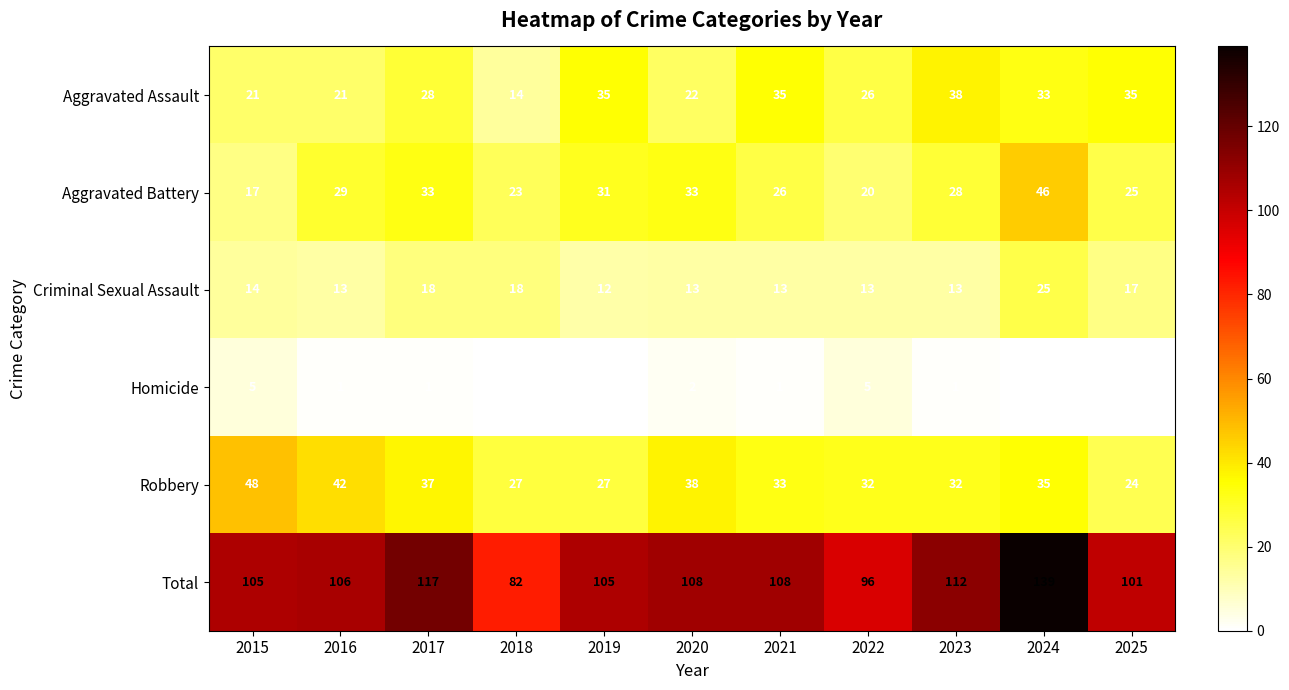

Count the number of categories in the chart.

11